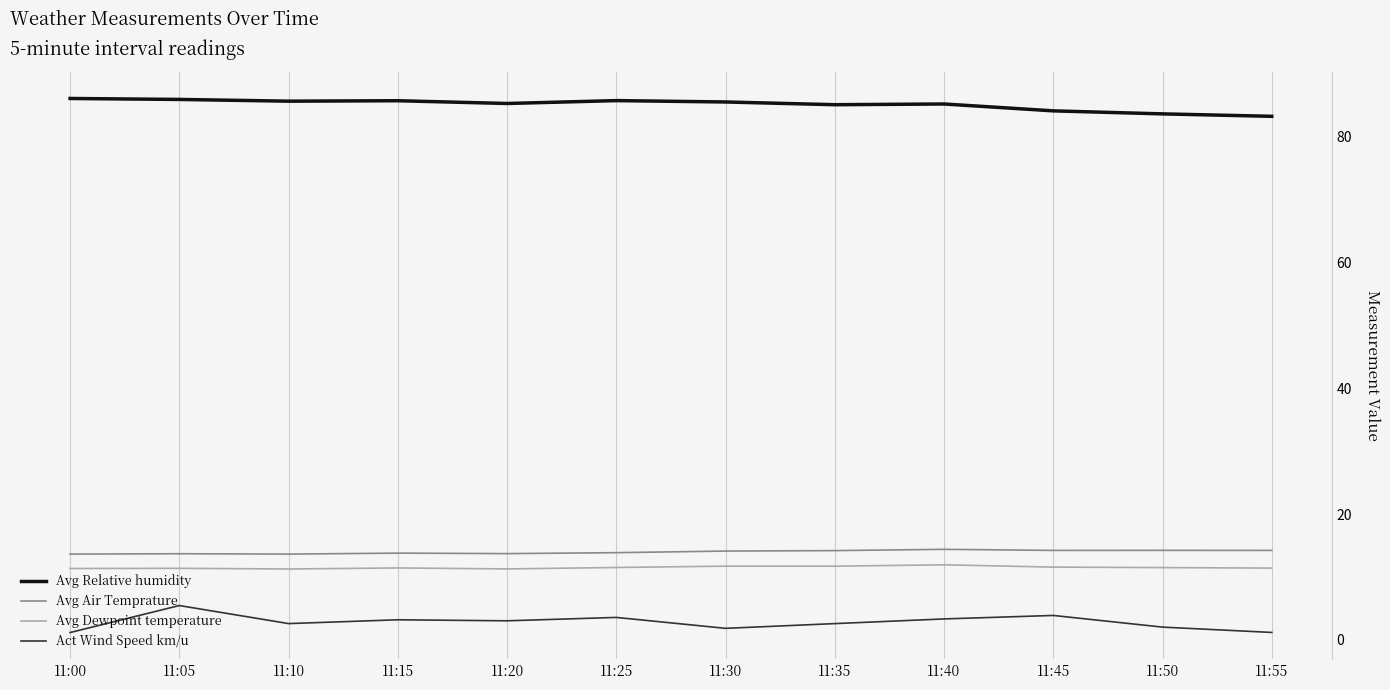

What is the difference between the maximum and minimum values in the Avg Relative humidity series?

2.8